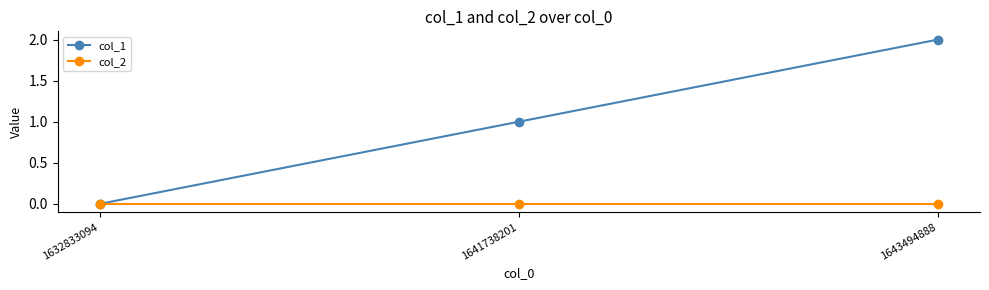

What is the spread (max minus min) of values at 1641738201?

1